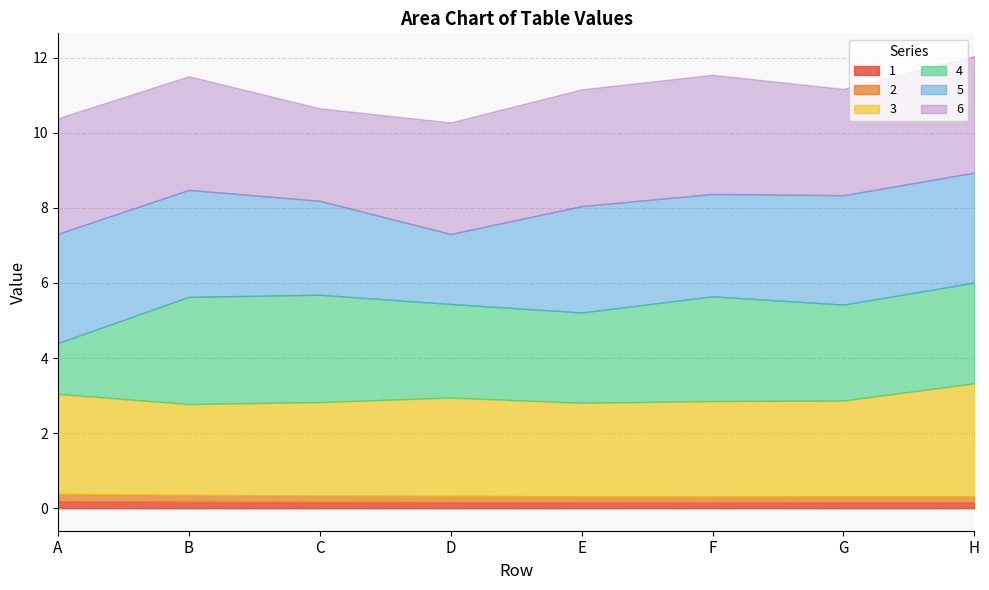

At which category is the sum across all series the highest?

H